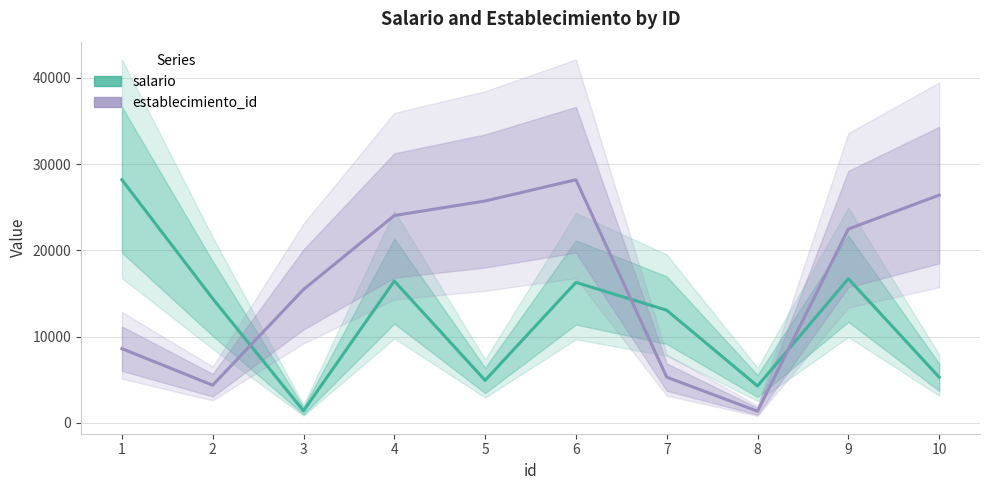

What is the average value of the salario series?

12086.6